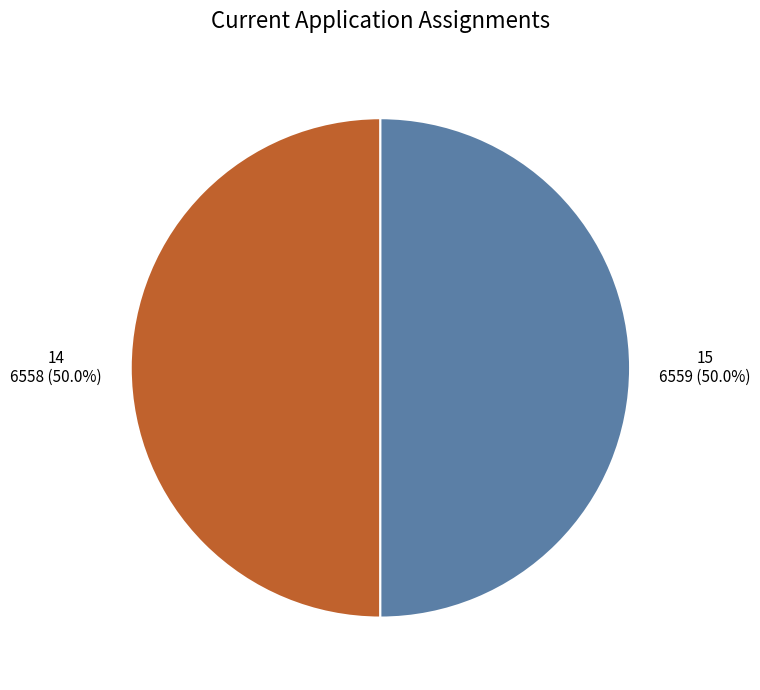

How many segments does this pie chart have?

2